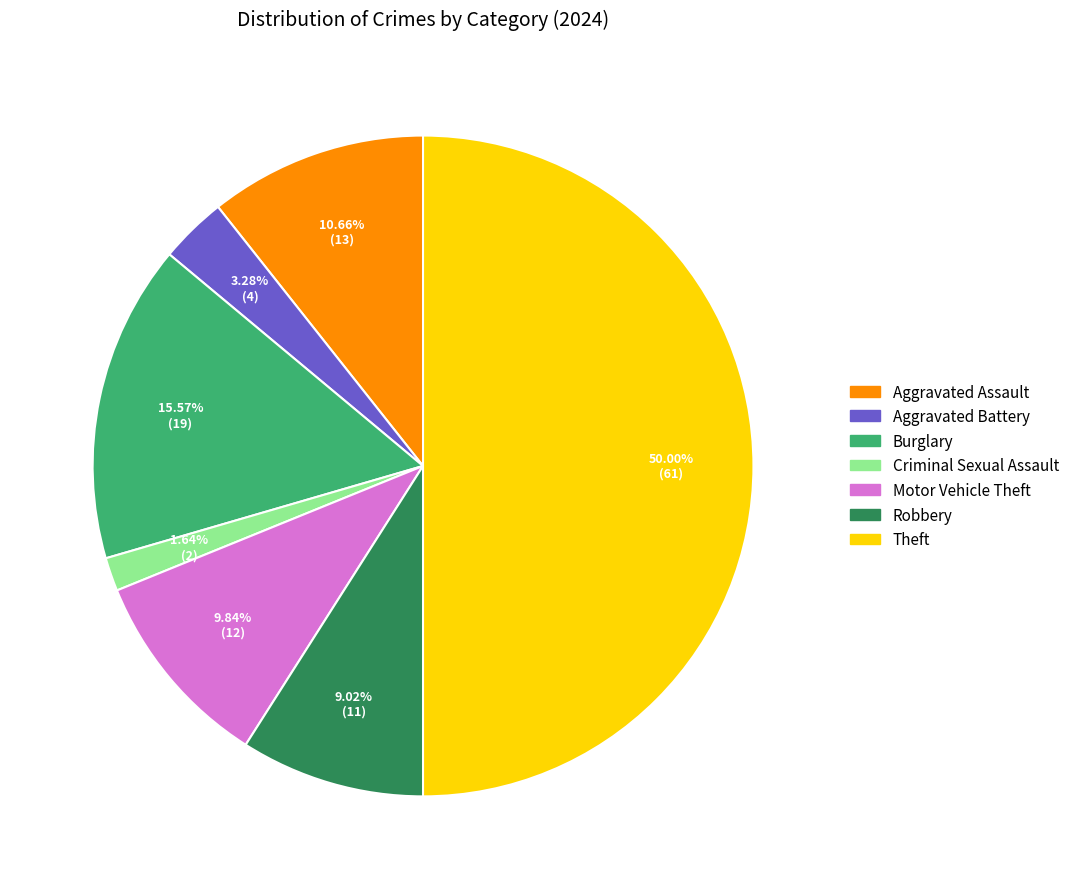

To the nearest percent, what portion does Aggravated Assault represent?

11%